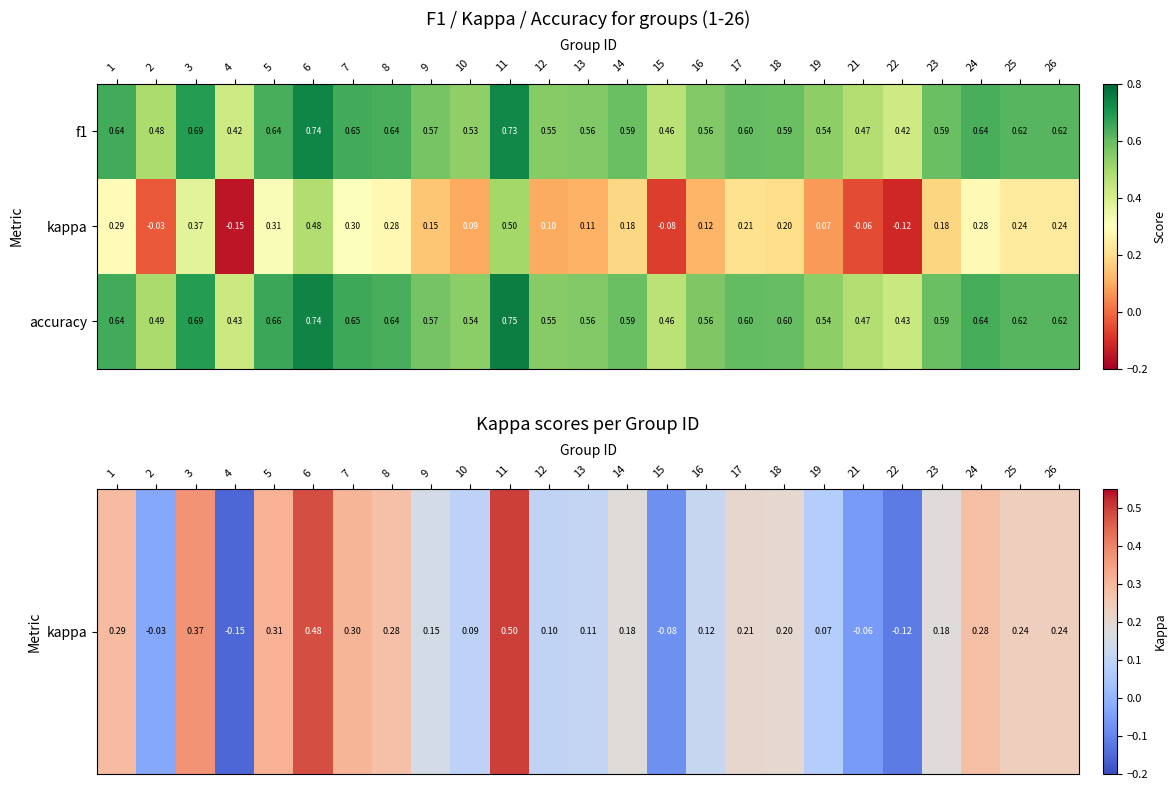

Which series changed the most between 8 and 14?

kappa